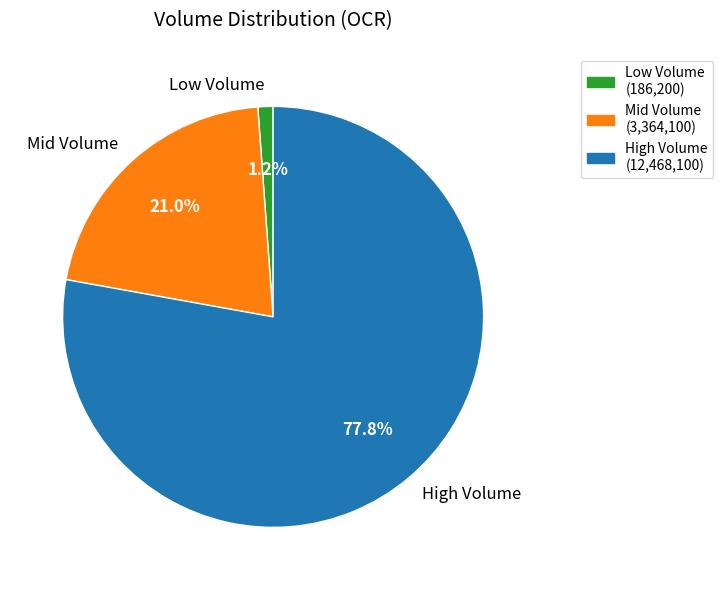

Is there any slice that represents more than half of the pie?

Yes